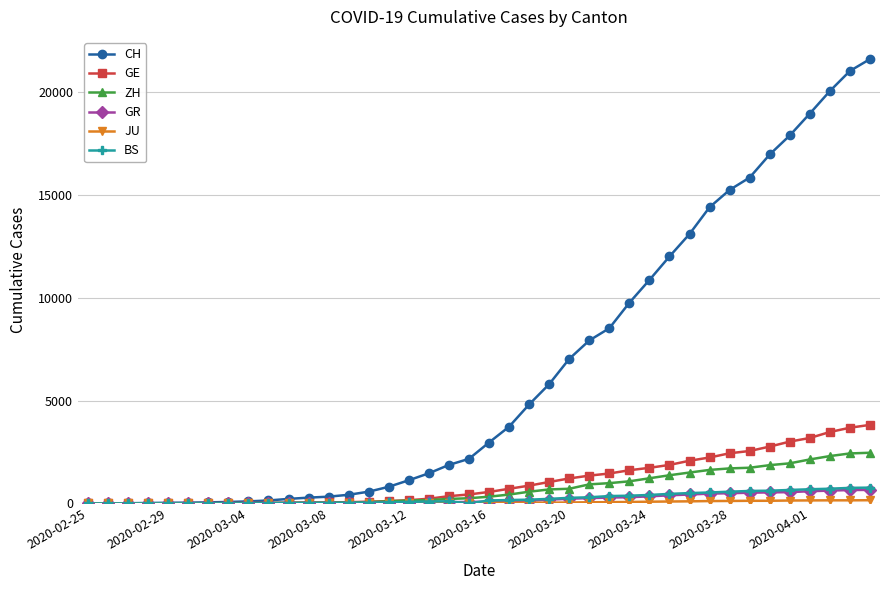

How many distinct data groups are displayed?

6